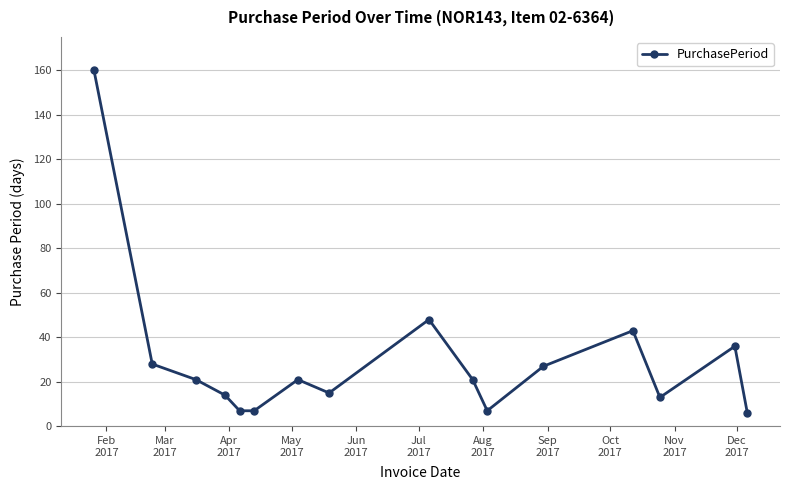

What is the value of the 11th point from the left?

7